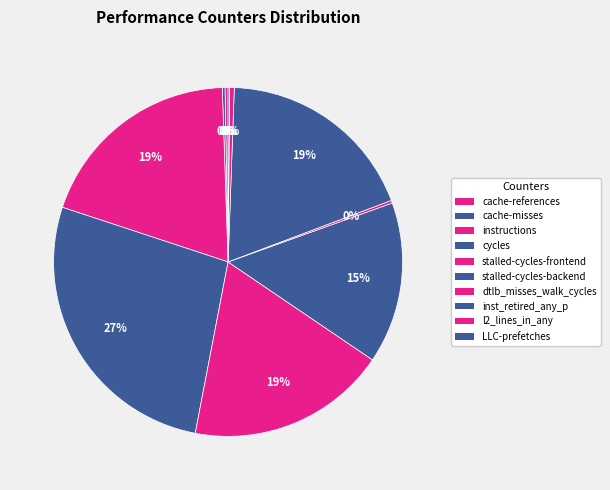

Do stalled-cycles-frontend and dtlb_misses_walk_cycles together represent more than half of the pie?

No